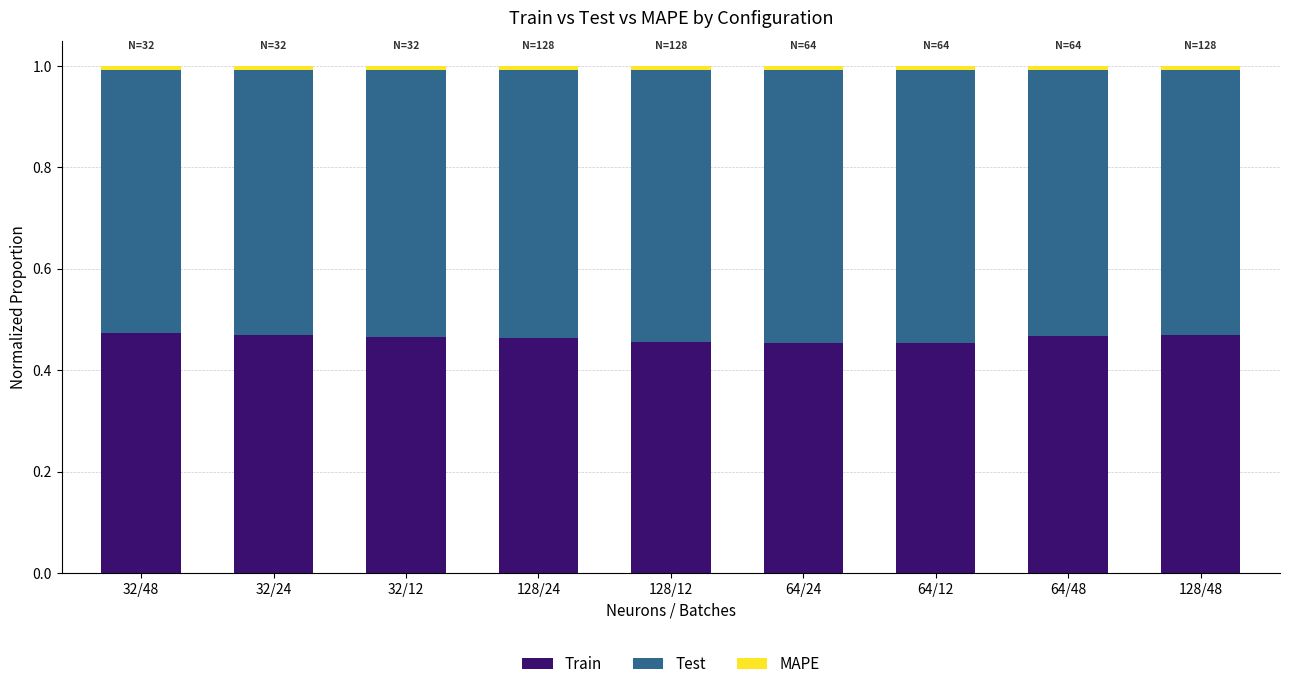

Are the bars grouped side by side (vs. stacked)?

No